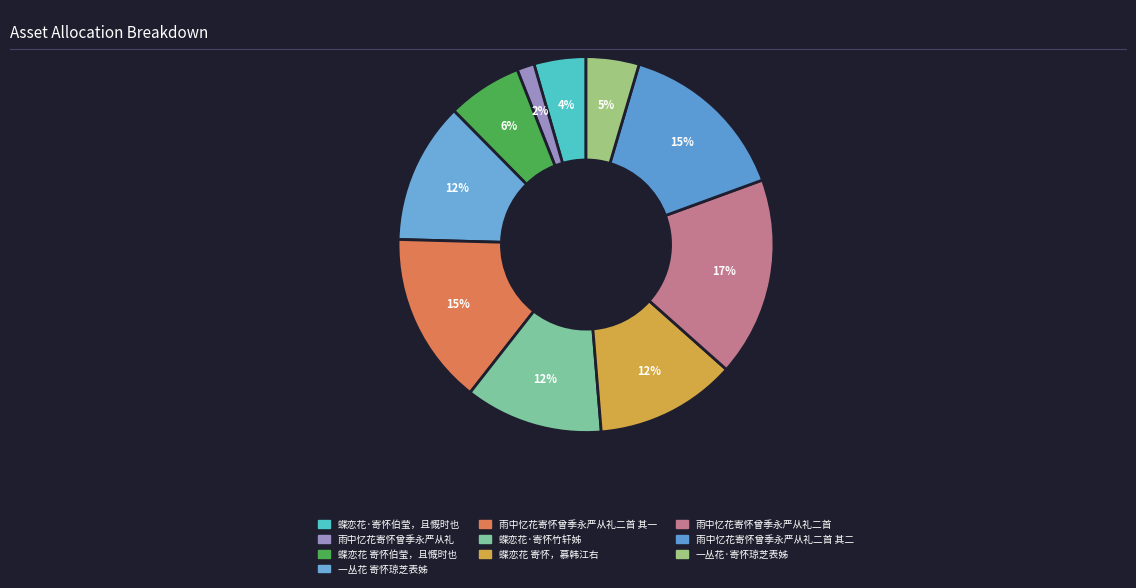

How many segments does this pie chart have?

10